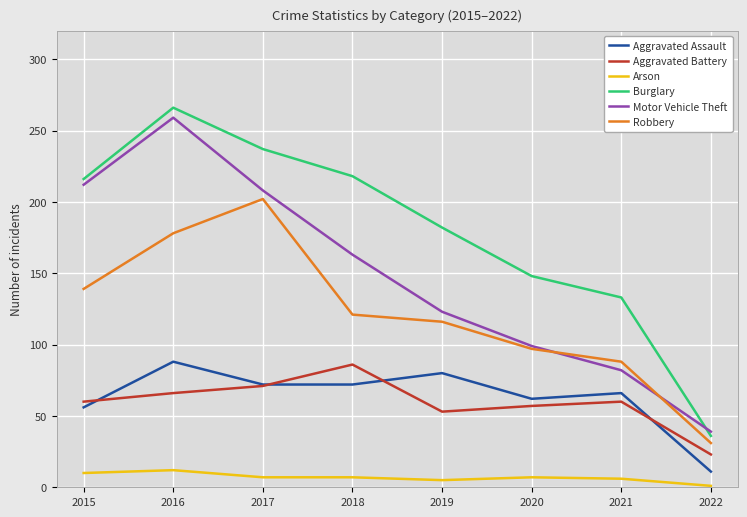

Is it true that Motor Vehicle Theft equals 99 at 2020?

True